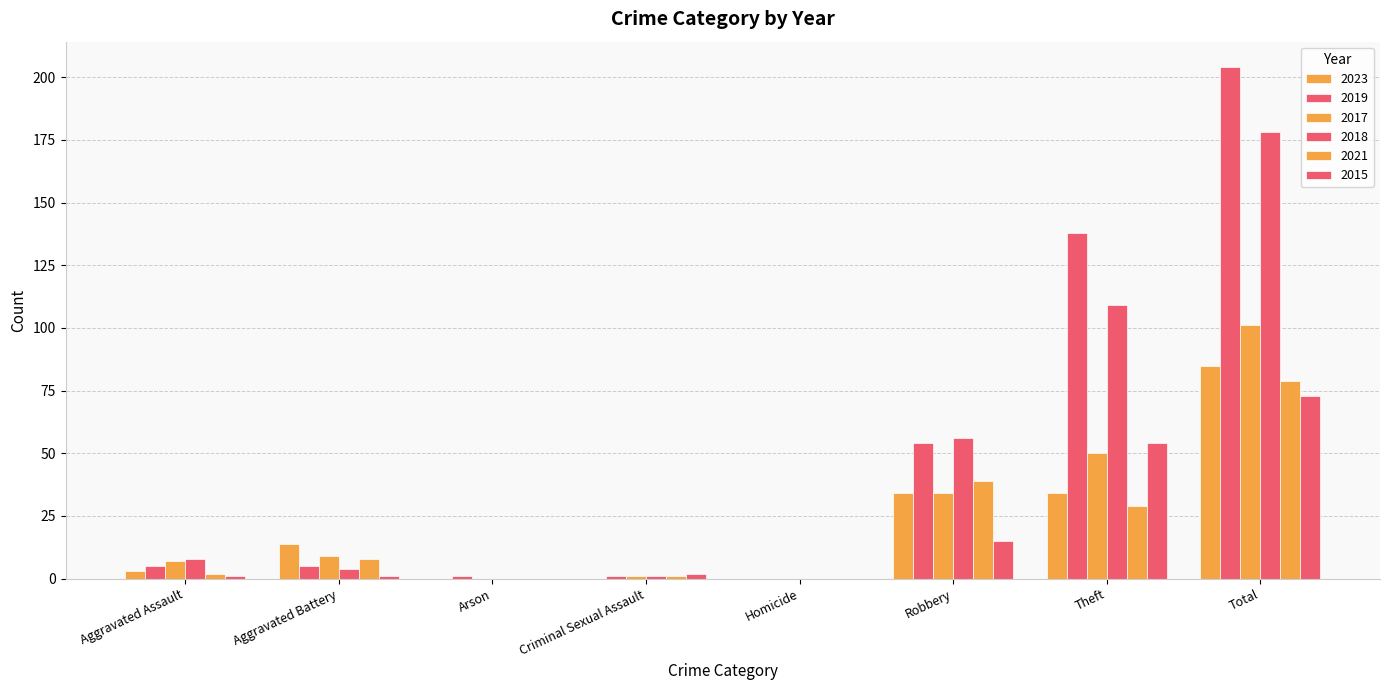

At which category is the sum across all series the highest?

Total